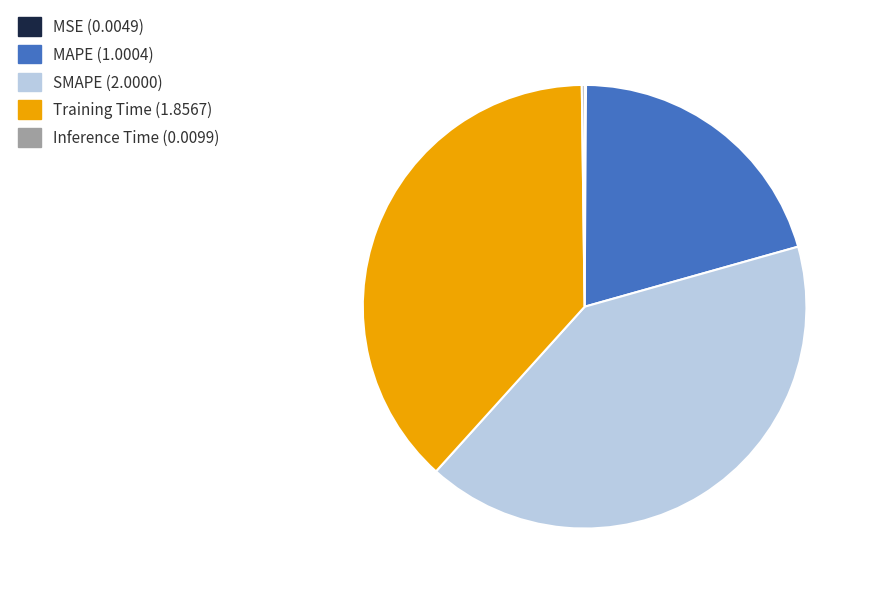

What is the largest slice in the pie chart?

SMAPE